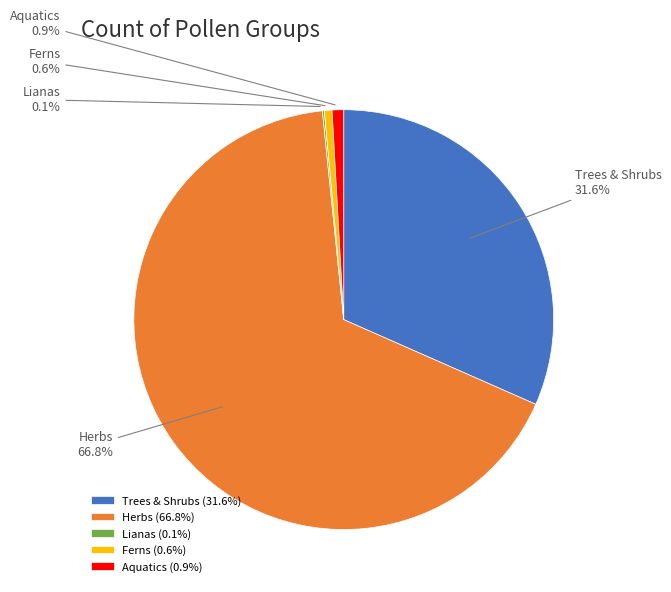

To the nearest percent, what is the average slice percentage?

20%